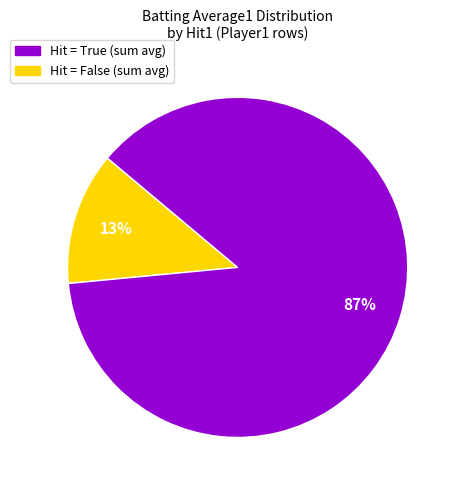

Does any single category account for the majority?

Yes